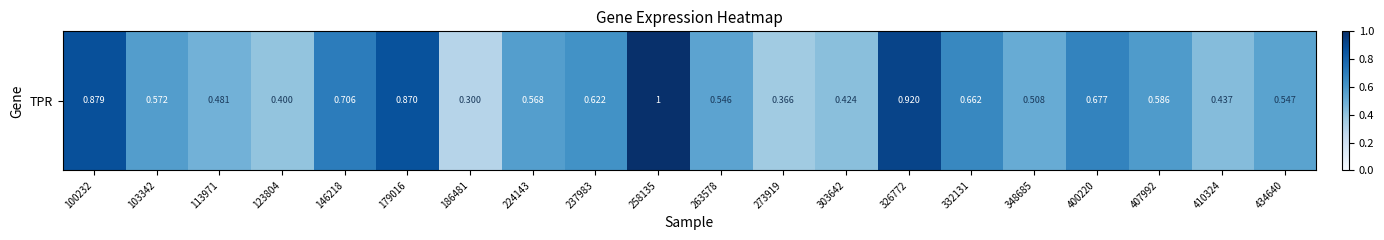

List the labels in order of value, largest first.

258135, 326772, 100232, 179016, 146218, 400220, 332131, 237983, 407992, 103342, 224143, 434640, 263578, 348685, 113971, 410324, 303642, 123804, 273919, 186481